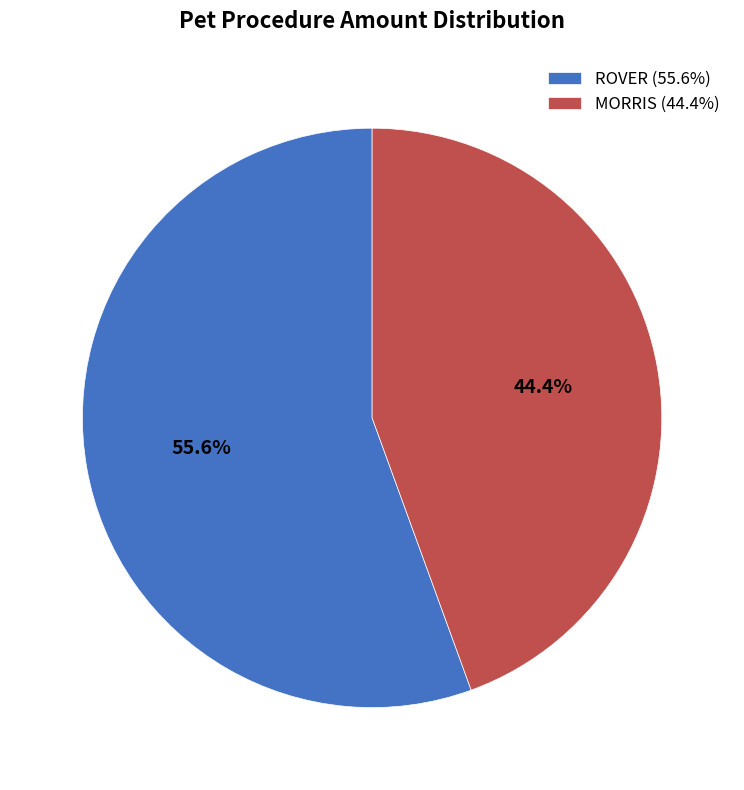

What is the smallest slice in the pie chart?

MORRIS